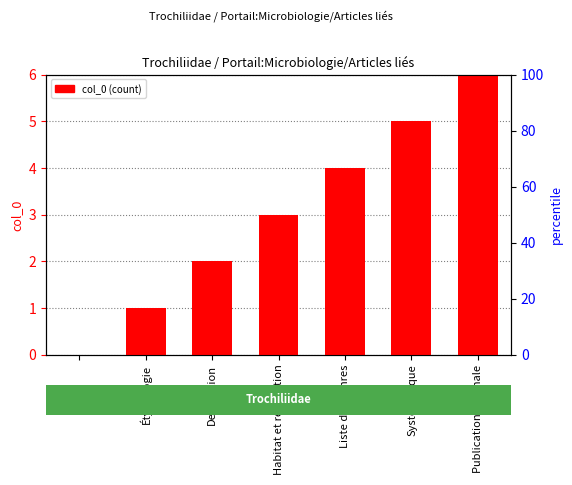

What is the label of the 1st bar from the left?

Étymologie